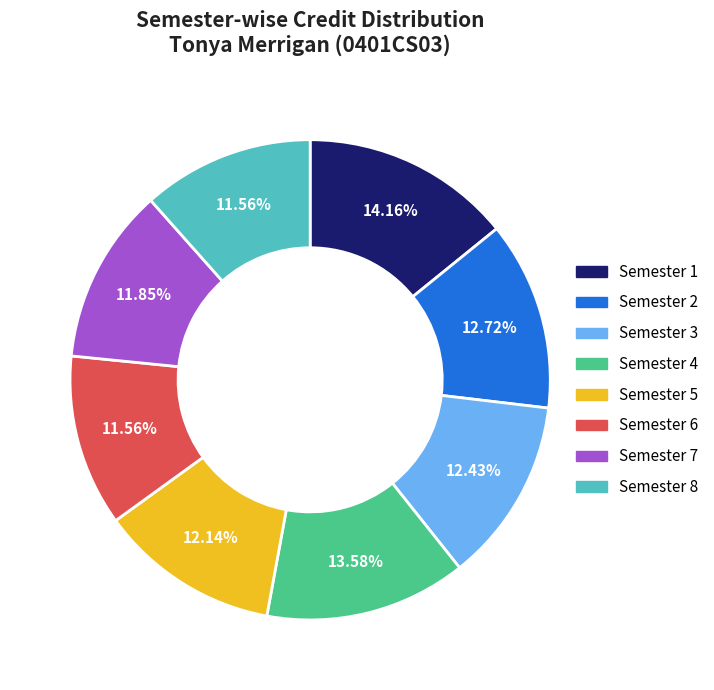

Does Semester 3 account for over 50% of the chart?

No